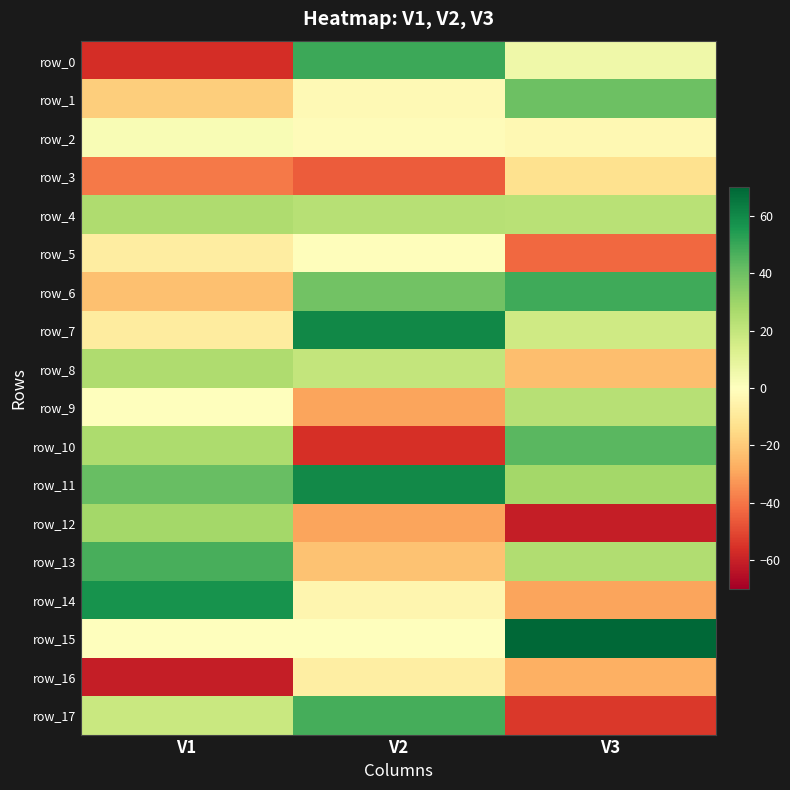

What is the smallest value displayed?

-60.9